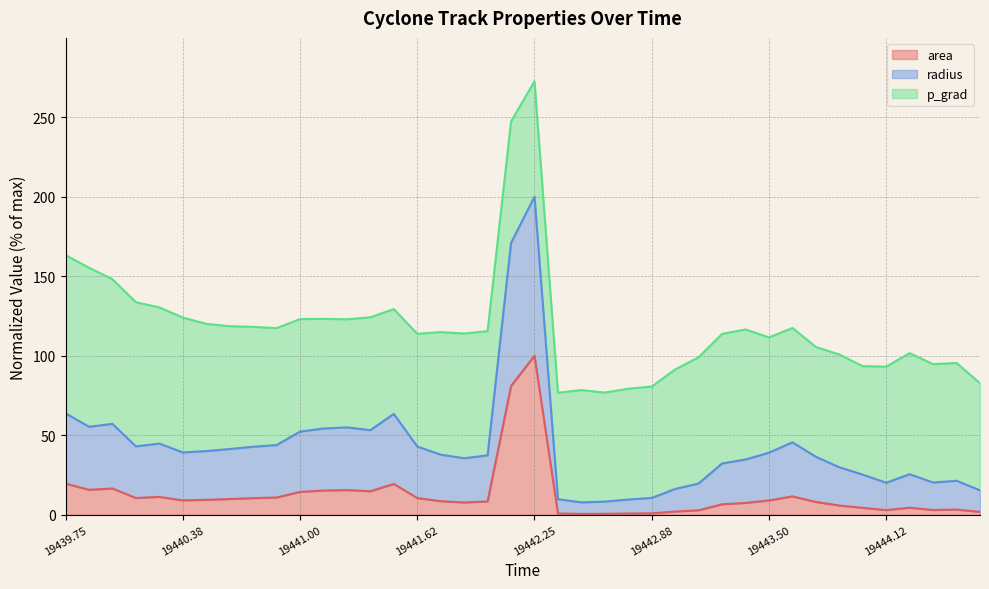

At which label does area reach its peak?

19442.25